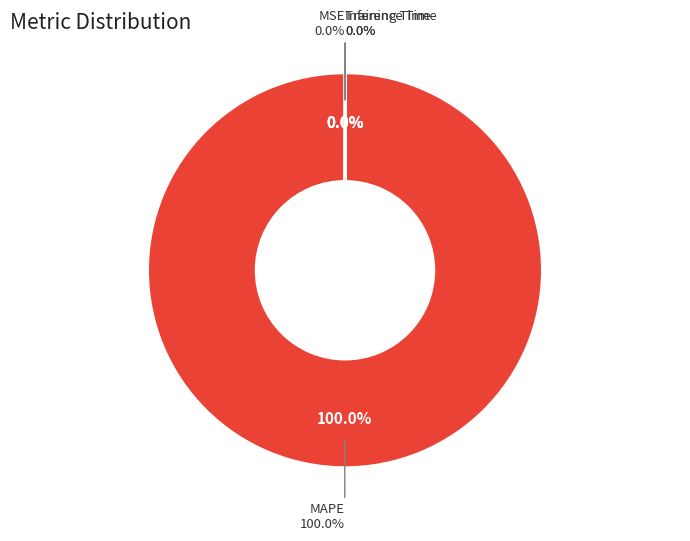

Between MSE and MAPE, which is larger?

MAPE